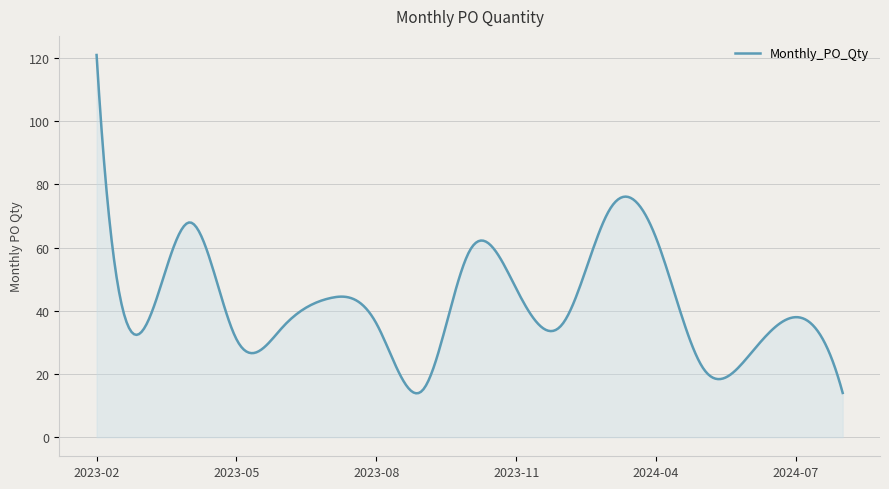

What is the minimum value shown in the chart?

13.9